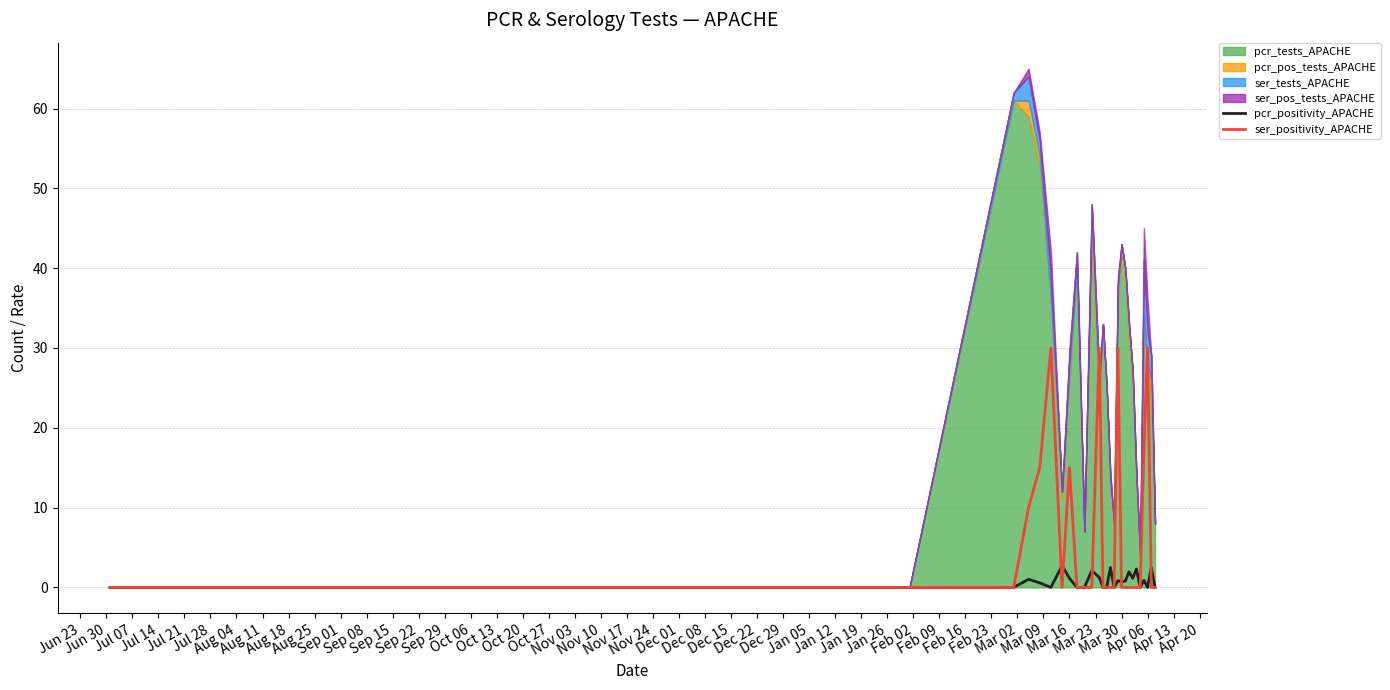

What is the highest value of the ser_positivity_APACHE series?

30.0